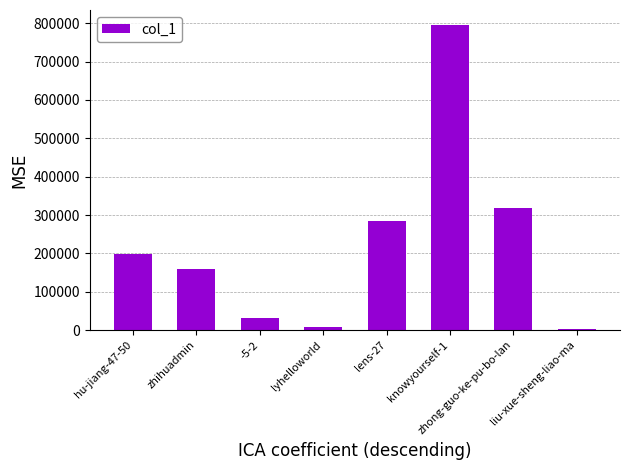

What is the value of the 6th bar from the left?

794773